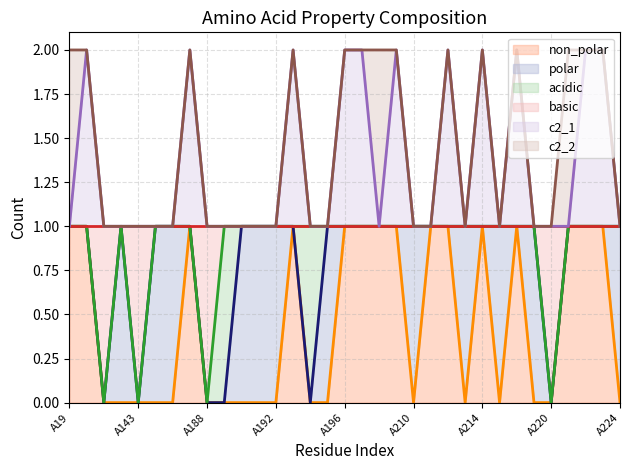

What is the average value of the basic series?

1